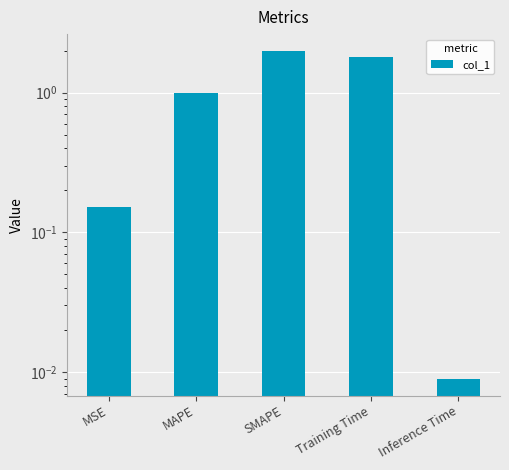

List the labels in order of value, smallest first.

Inference Time, MSE, MAPE, Training Time, SMAPE